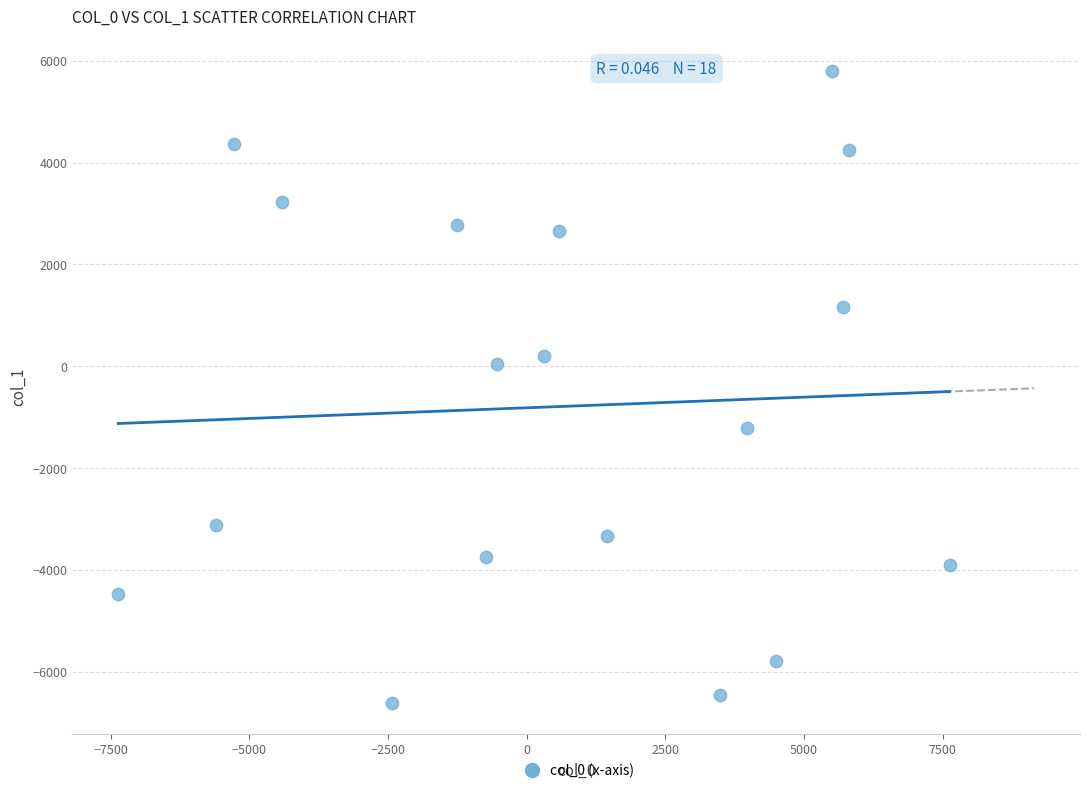

What is the range of X values (max minus min)?

14989.5